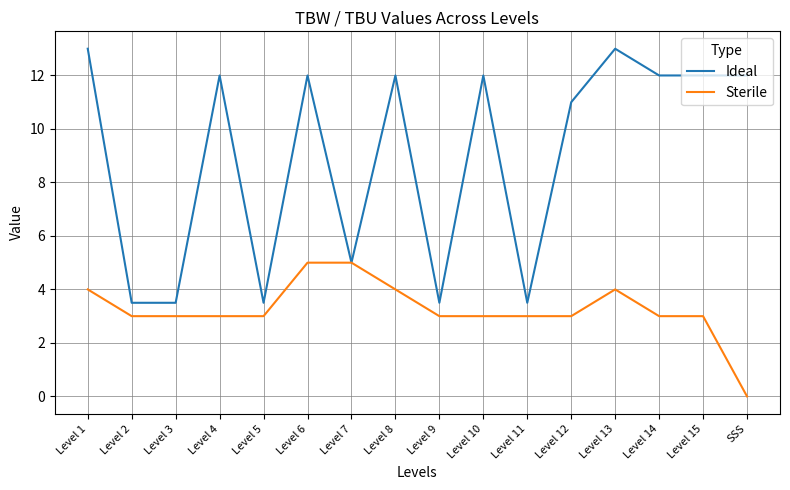

What position from the right is Level 14?

3